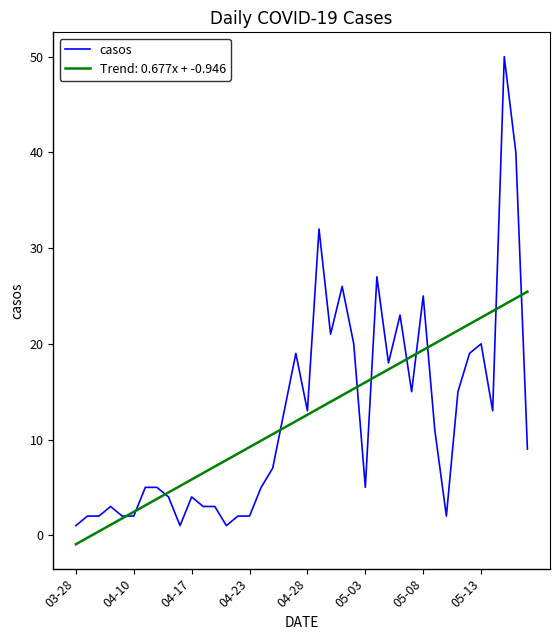

What is the greatest value displayed?

50.0